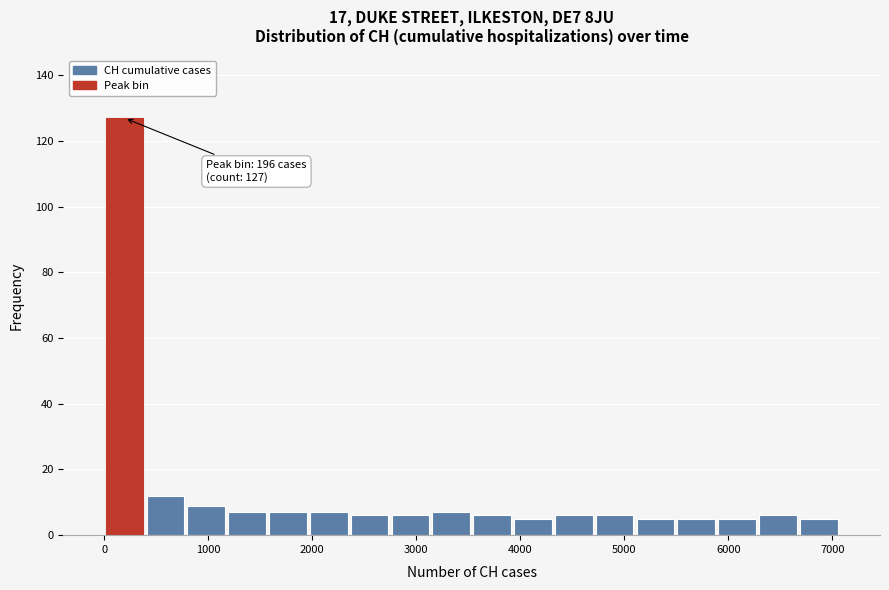

Read against the x-axis, roughly where is the centre of the tallest bar?

200